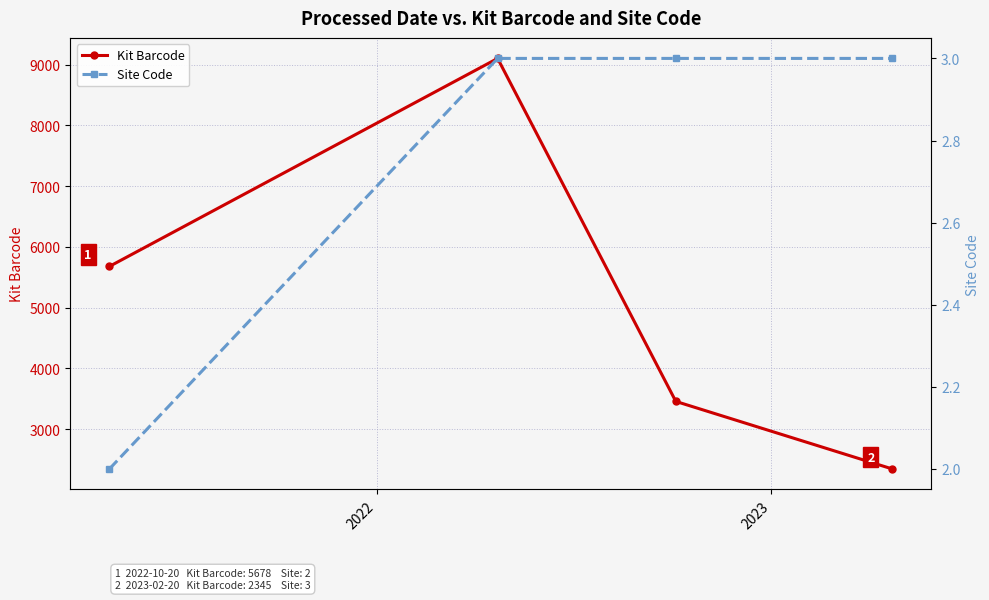

Reading right to left, transcribe all the data shown in this chart.

Kit Barcode: 2345	3456	9101	5678
Site Code: 3	3	3	2